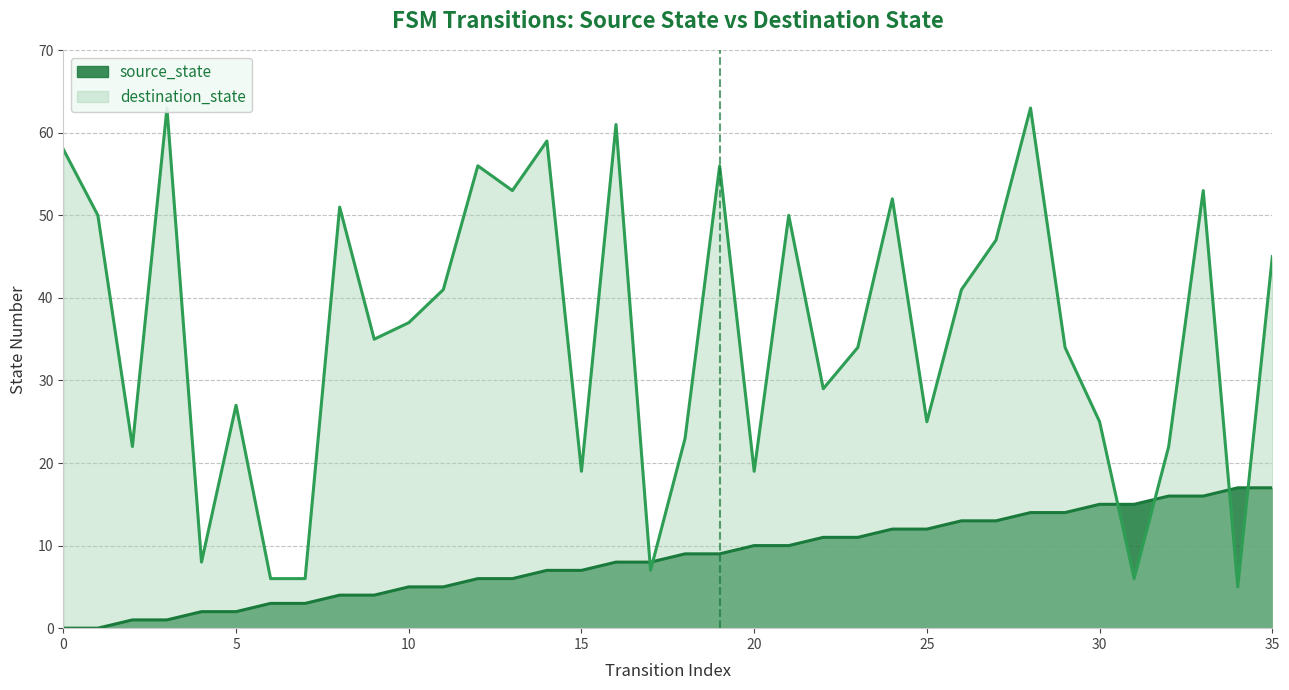

Which series changed the most between 24 and 29?

destination_state